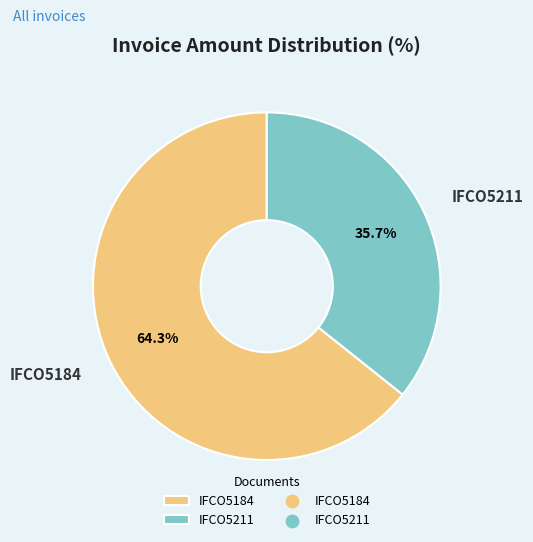

True or false: IFCO5184 accounts for 79% of the total.

False